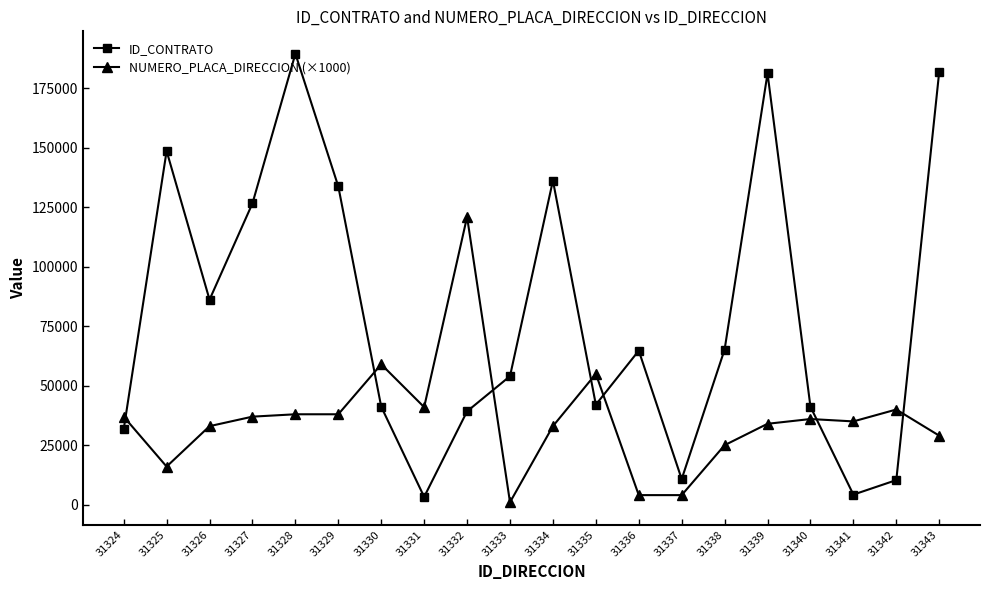

How many interior local peaks does the ID_CONTRATO series have?

5